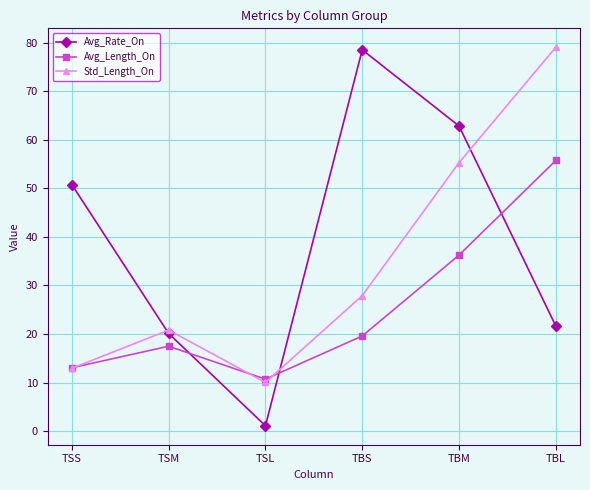

Where is the first local minimum for Avg_Length_On?

TSL